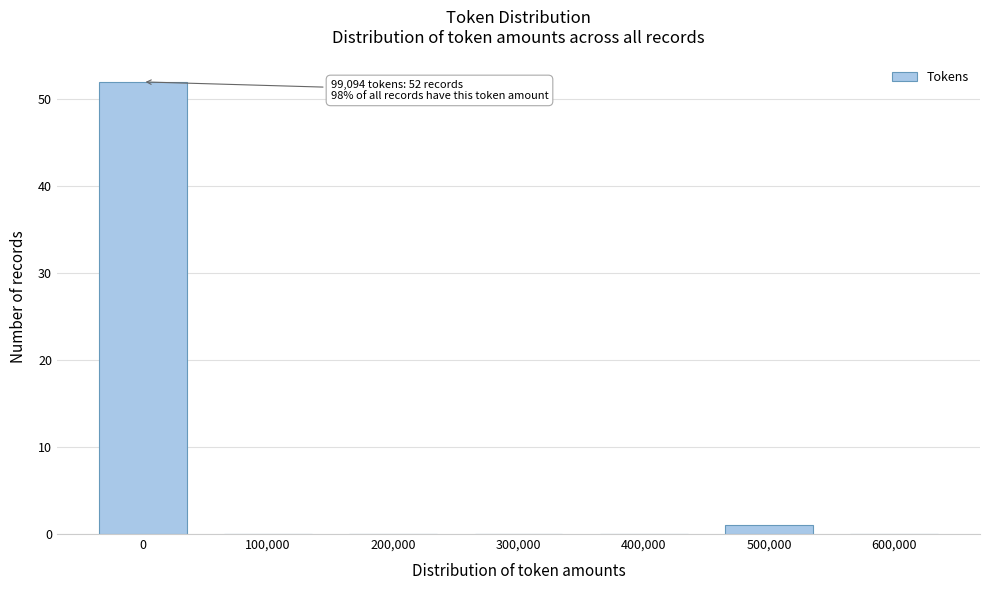

Reading right to left, list all the values displayed in this chart.

600,000=0	500,000=1	400,000=0	300,000=0	200,000=0	100,000=0	0=52